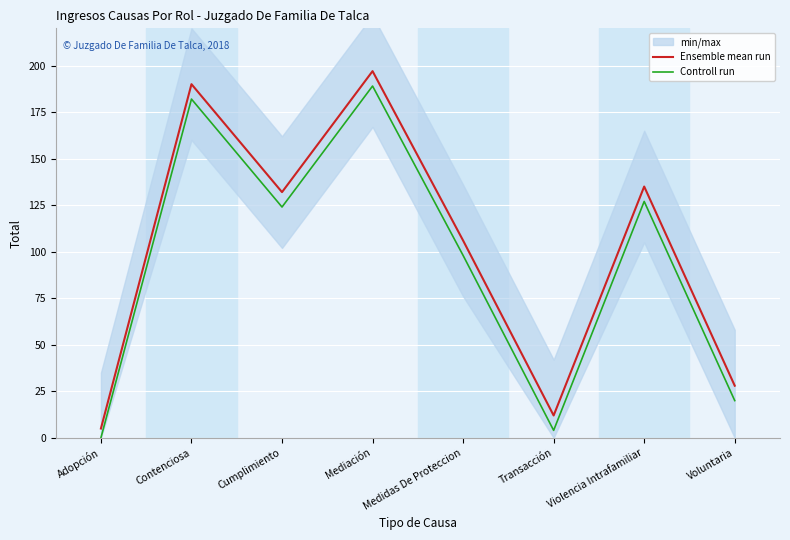

At which category does the chart reach its minimum across all series?

Adopción